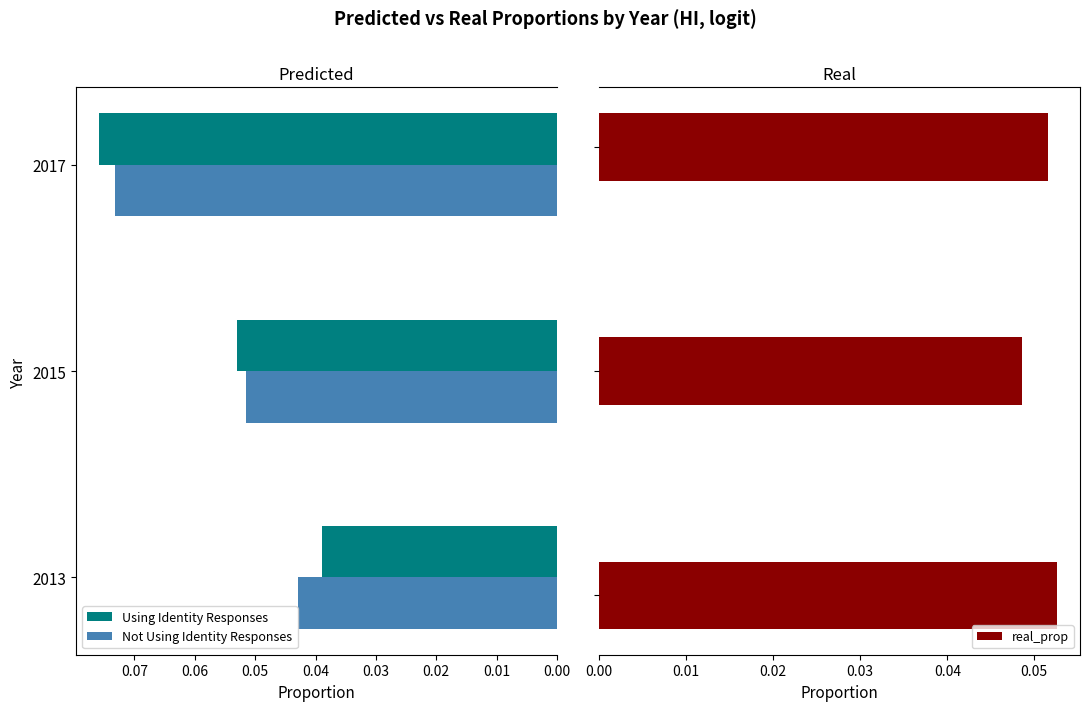

What is the value of the Using Identity Responses bar at the 3rd from the left?

0.1